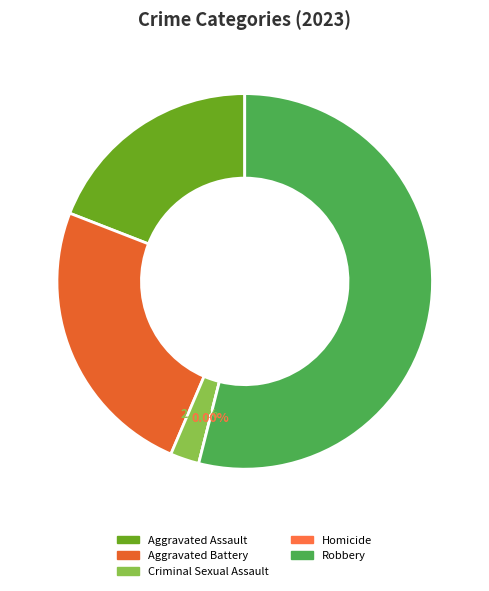

Count the number of slices in the pie.

5